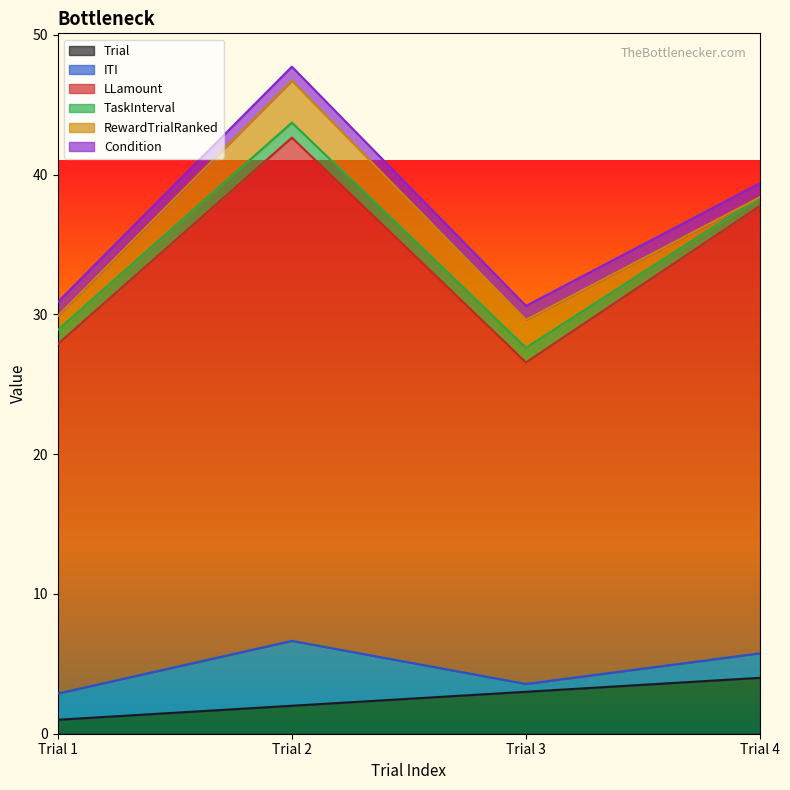

What is the difference between the LLamount values at Trial 4 and Trial 1?

7.0